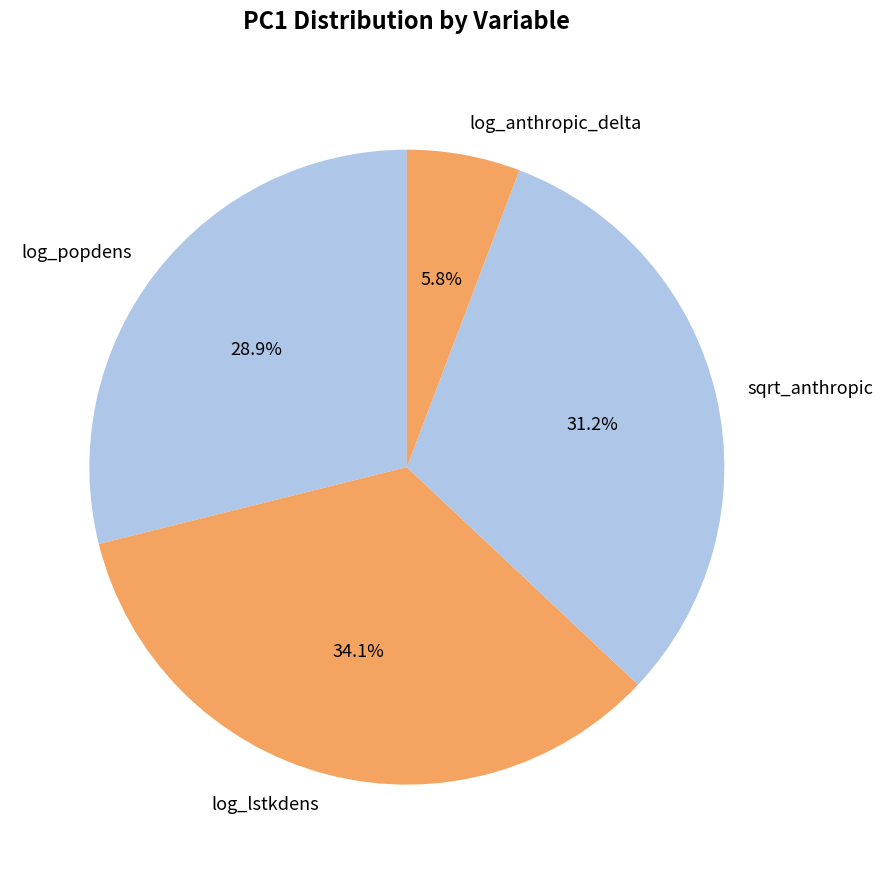

Does sqrt_anthropic account for over 50% of the chart?

No